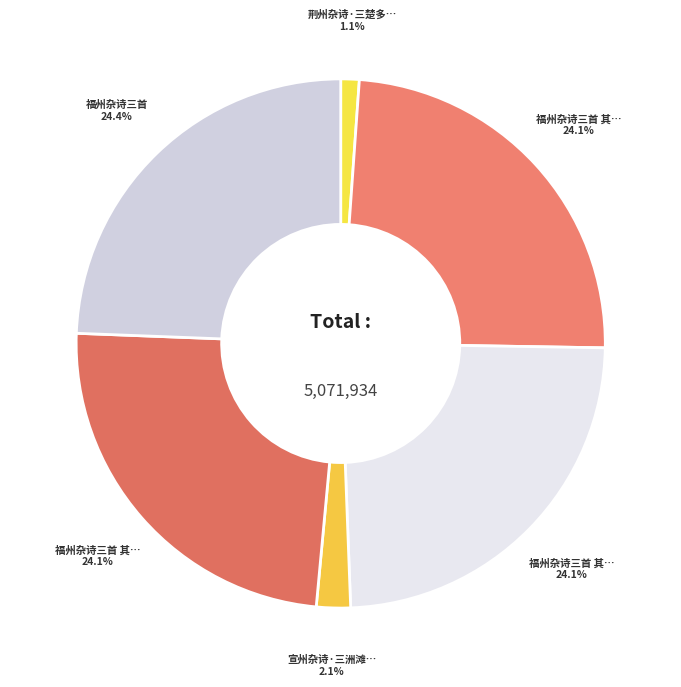

Count the number of slices in the pie.

6